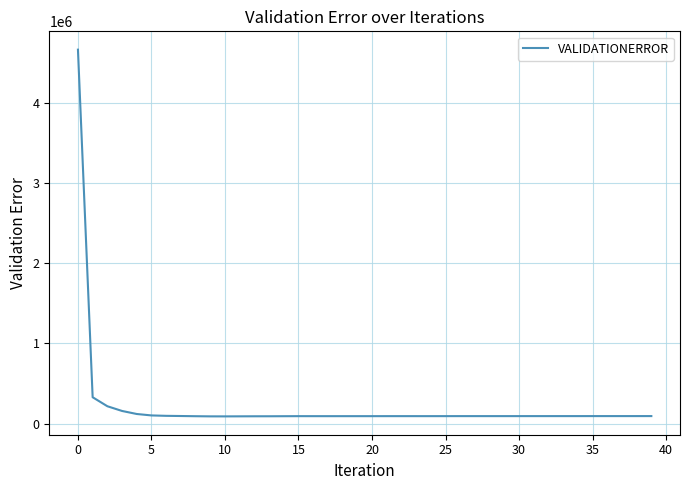

What is the greatest value displayed?

4671980.0